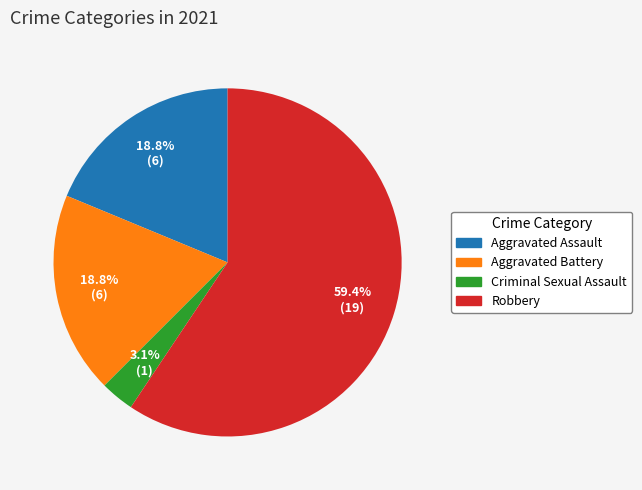

How many slices are in this pie chart?

4